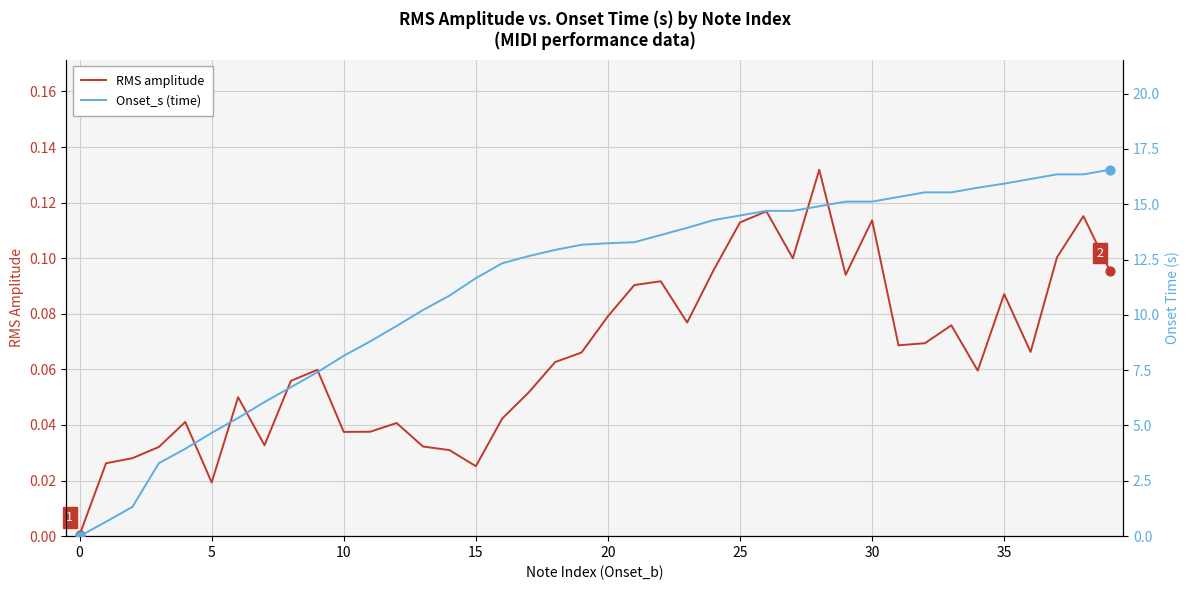

Is the value of RMS amplitude at 38 greater than the value of Onset_s (time) at 15?

No